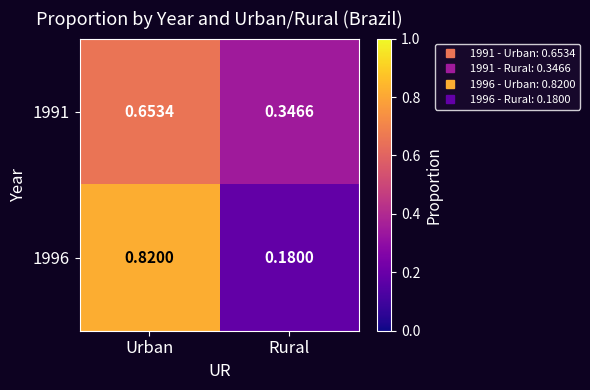

Rank the categories by 1991 value from lowest to highest.

Rural, Urban